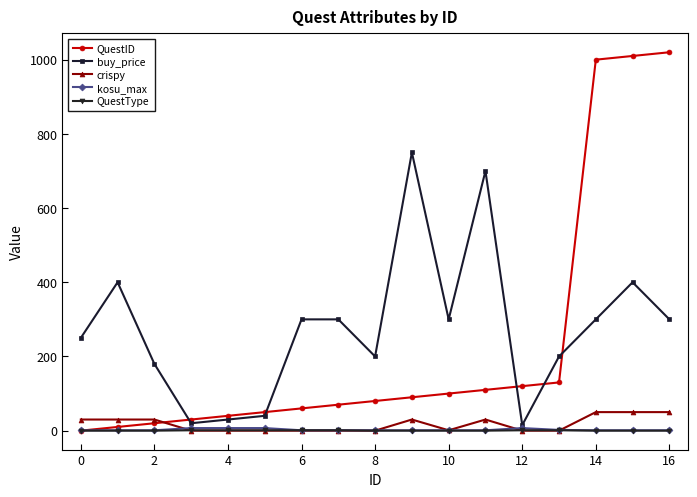

At how many categories does at least one series exceed 340?

6